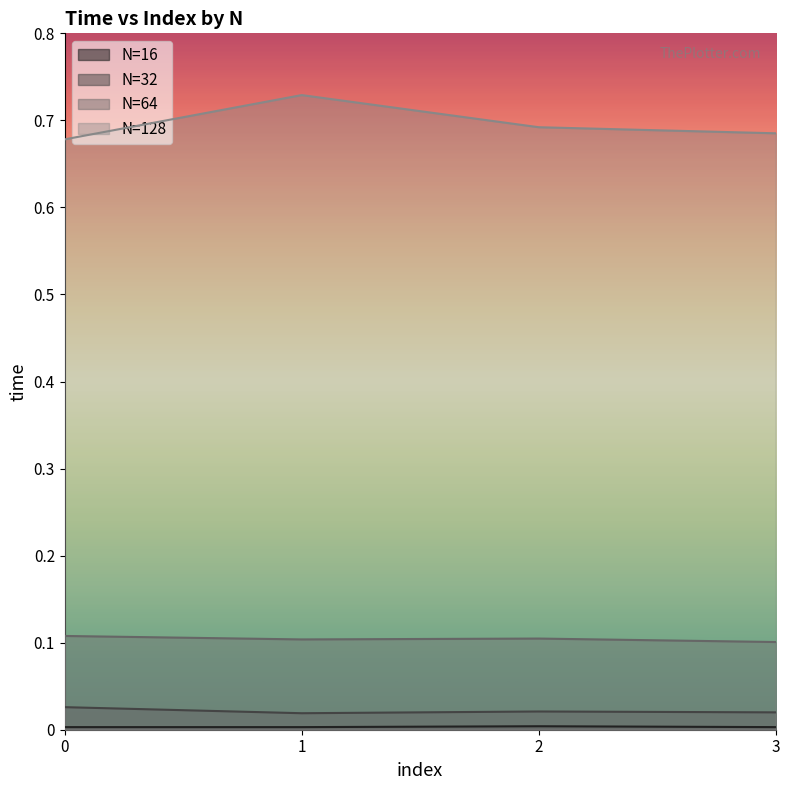

At which label does N=128 reach its peak?

1